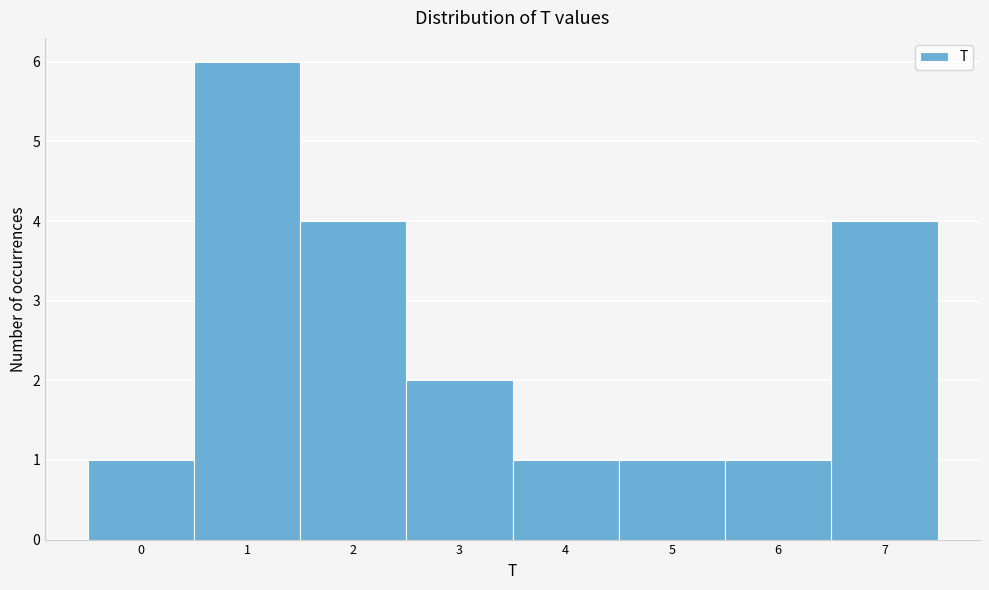

How tall is the bar that spans 4.5 to 5.5 on the x-axis? The values are not printed on the chart, so give them approximately, as read against the axis.

1